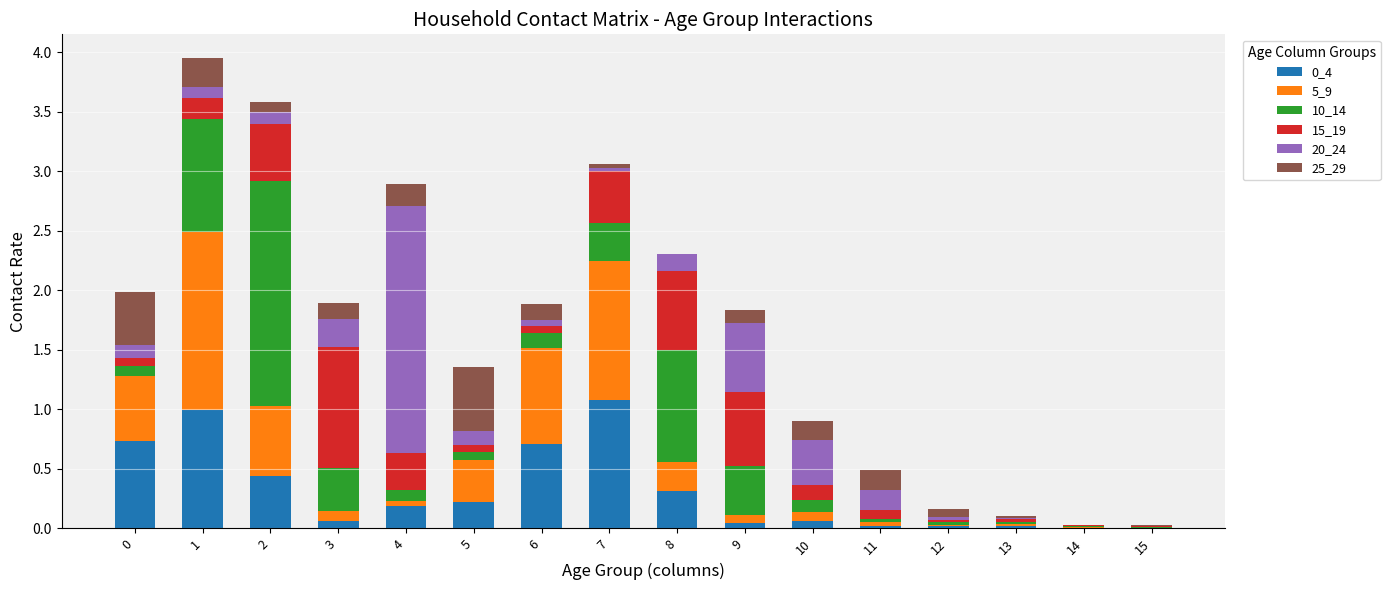

At which label is 25_29 closest to 0?

14